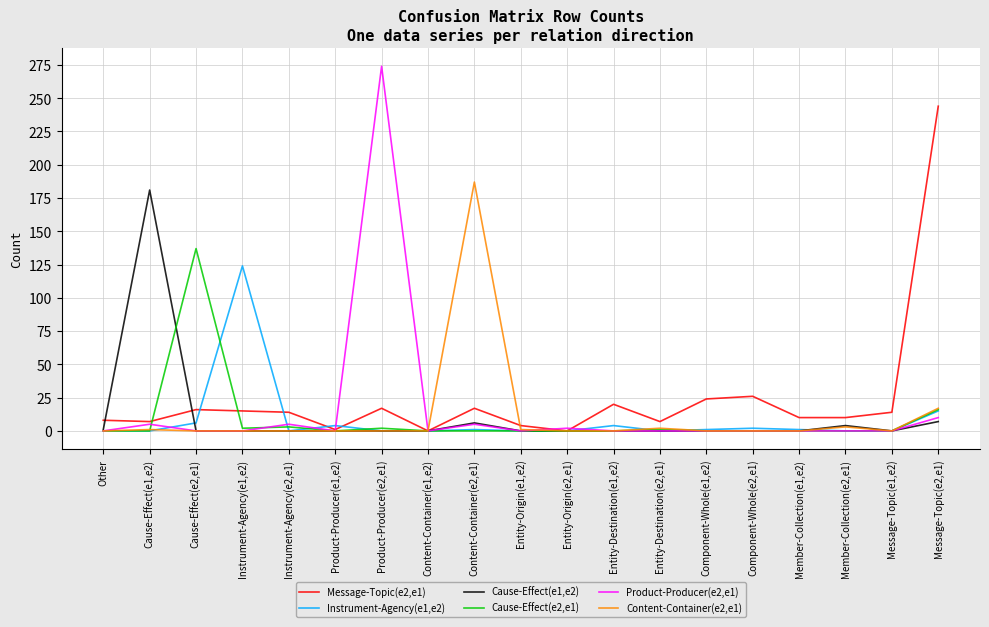

True or false: Instrument-Agency(e1,e2) and Content-Container(e2,e1) intersect in this chart.

True